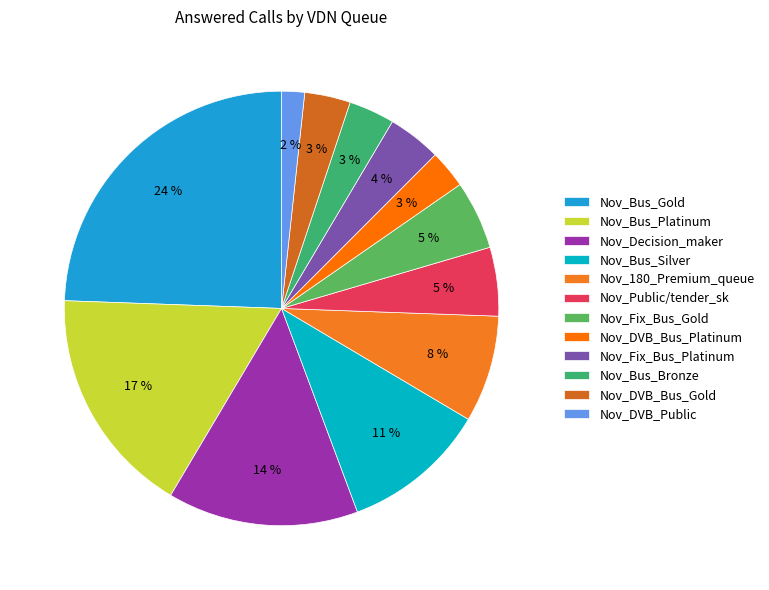

Is the sum of Nov_Decision_maker and Nov_Bus_Gold greater than half?

No